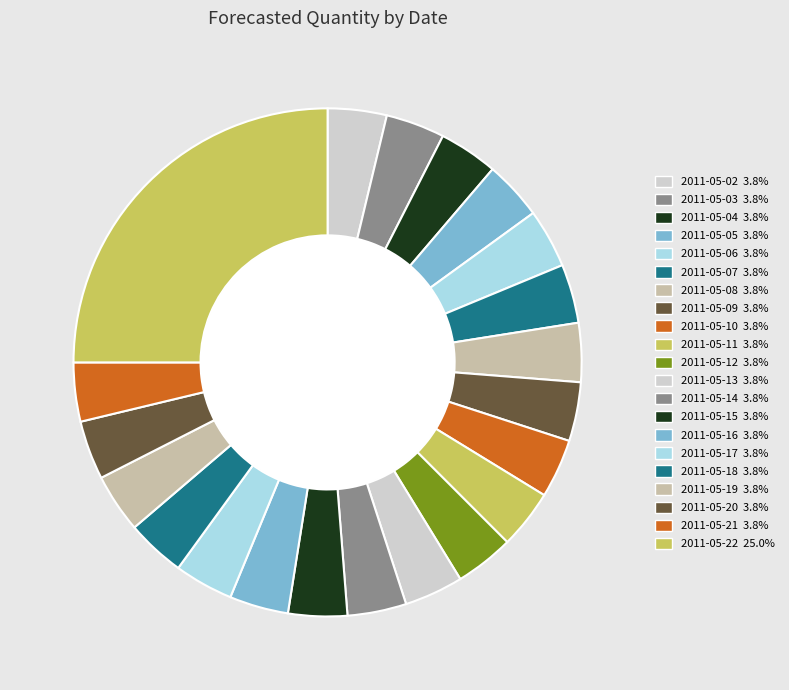

To the nearest percent, what percentage of the pie is 2011-05-02?

4%